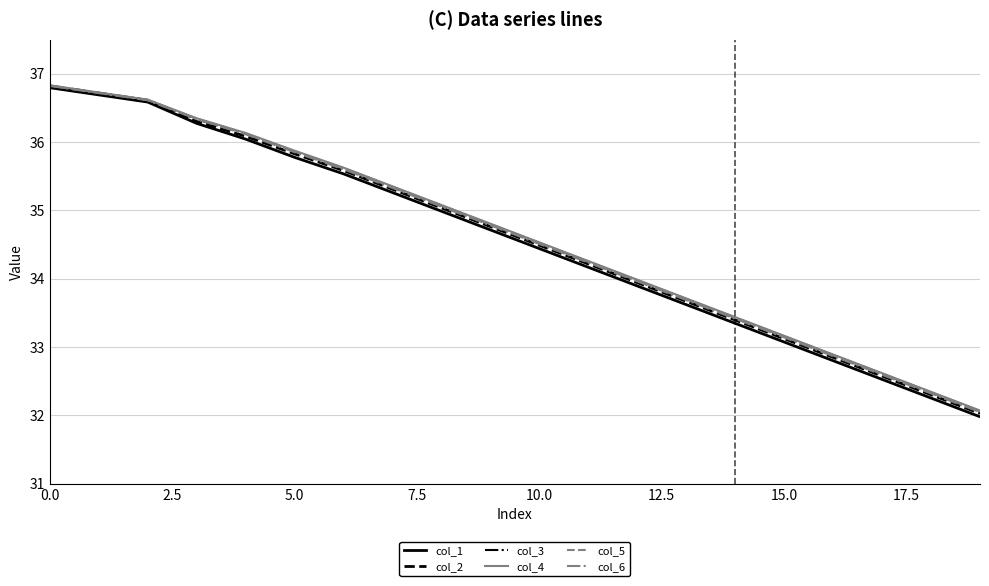

Which series has the widest spread of values?

col_1